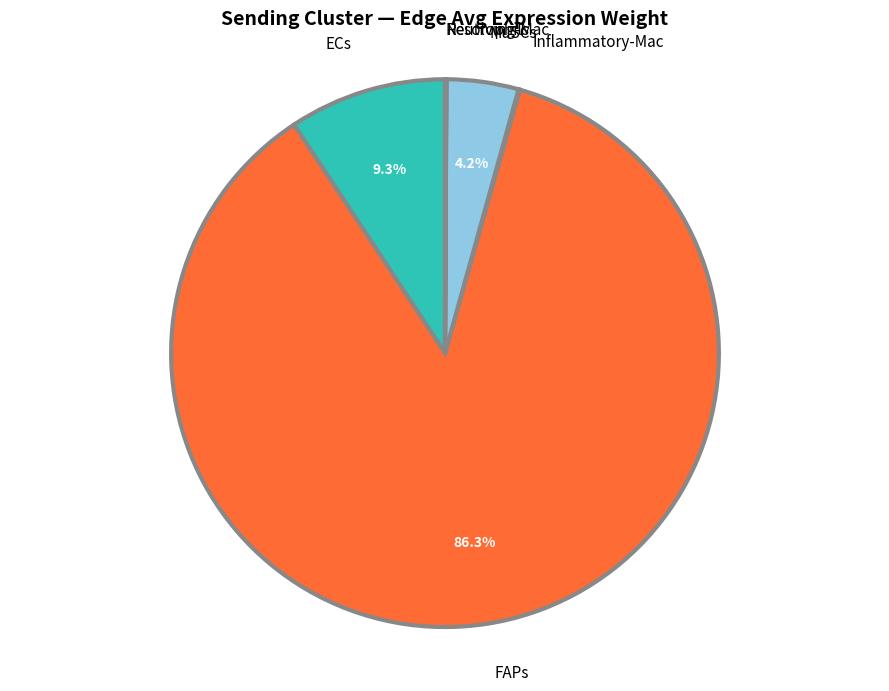

Which category has the biggest portion of the pie?

FAPs